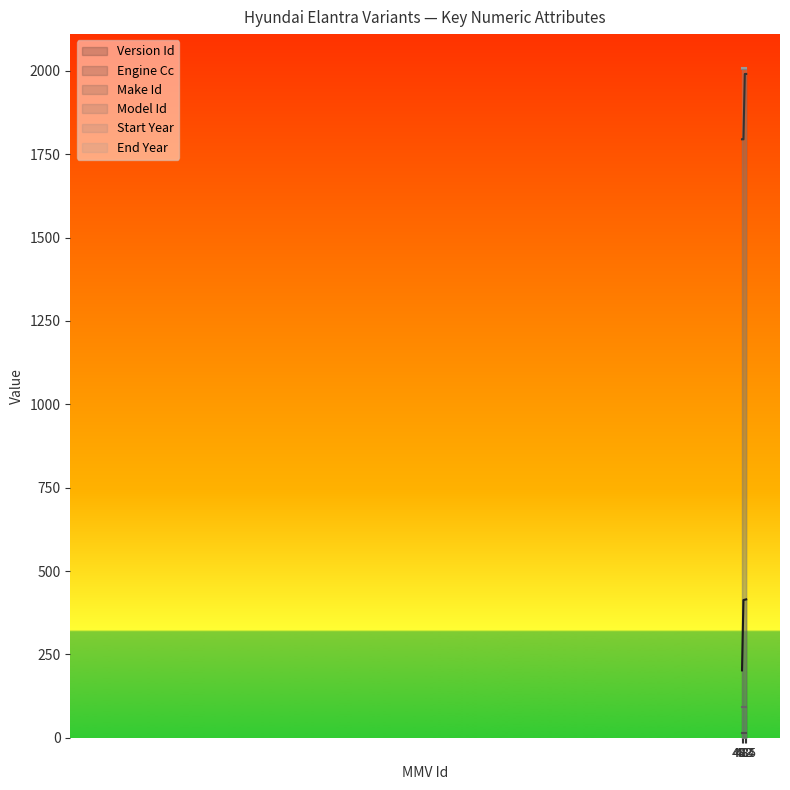

Reading left to right, extract all data points from this chart.

Version Id: 202	413	414	415
Engine Cc: 1795	1795	1991	1991
Make Id: 15	15	15	15
Model Id: 93	93	93	93
Start Year: 2005	2005	2005	2005
End Year: 2010	2010	2010	2010